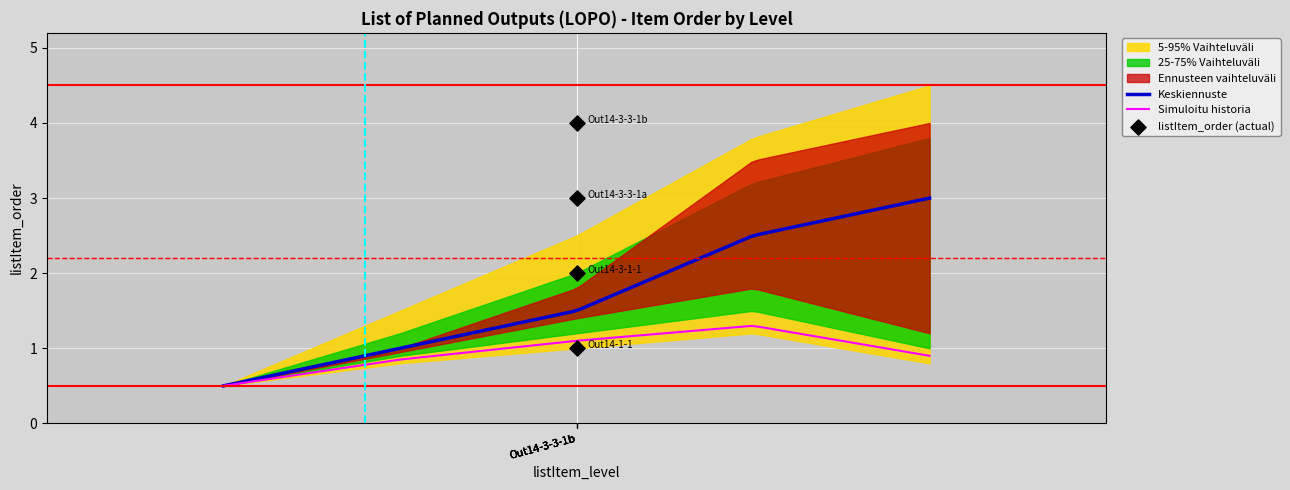

What is the change in value from Out14-3-1-1 to Out14-3-3-1b?

+2